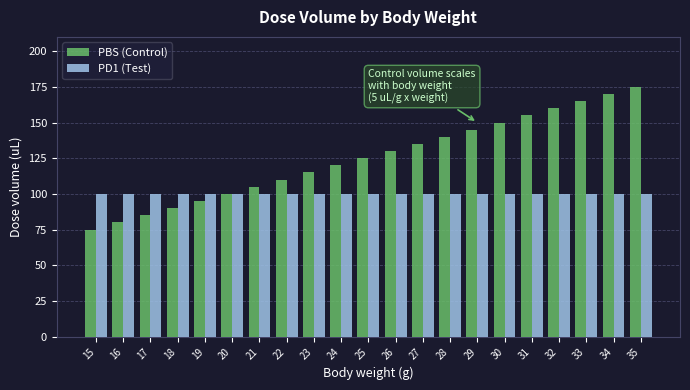

Which series has the largest total across all categories?

PBS (Control)